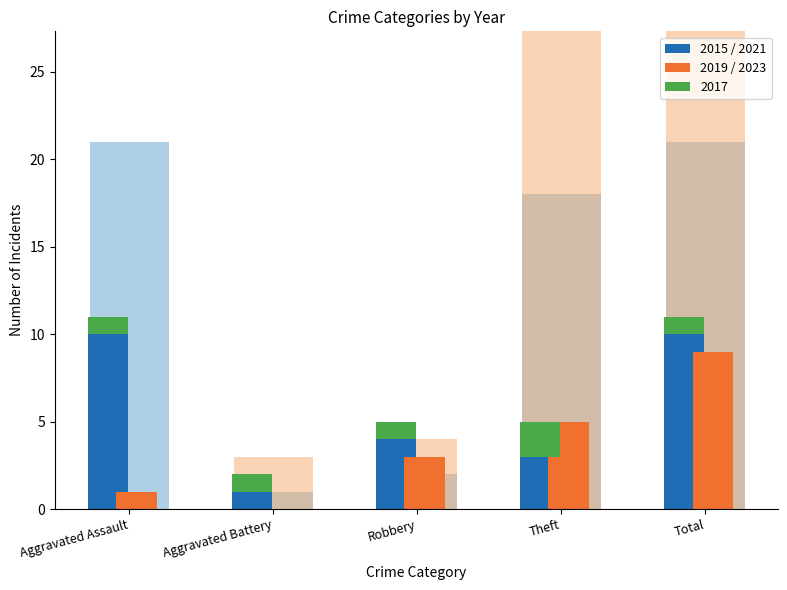

Which series has the largest range (max minus min)?

2017